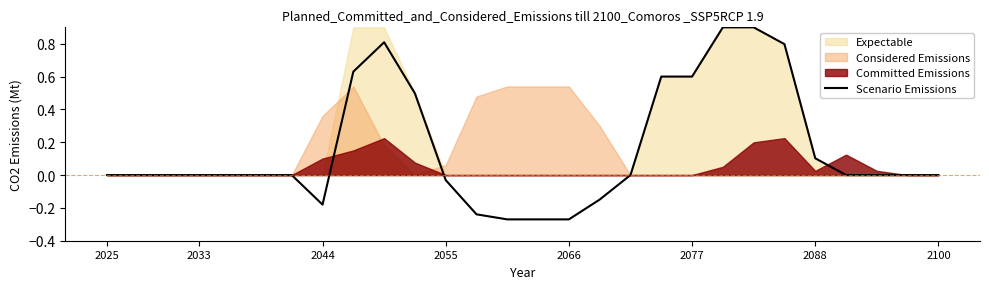

The Scenario Emissions series shows 0.1 at 2088. True or false?

True